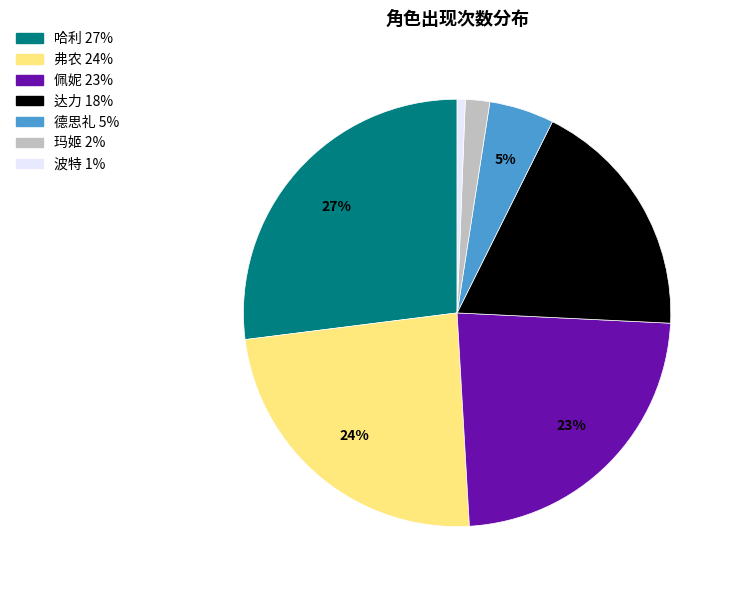

Which has a higher value, 哈利 or 德思礼?

哈利